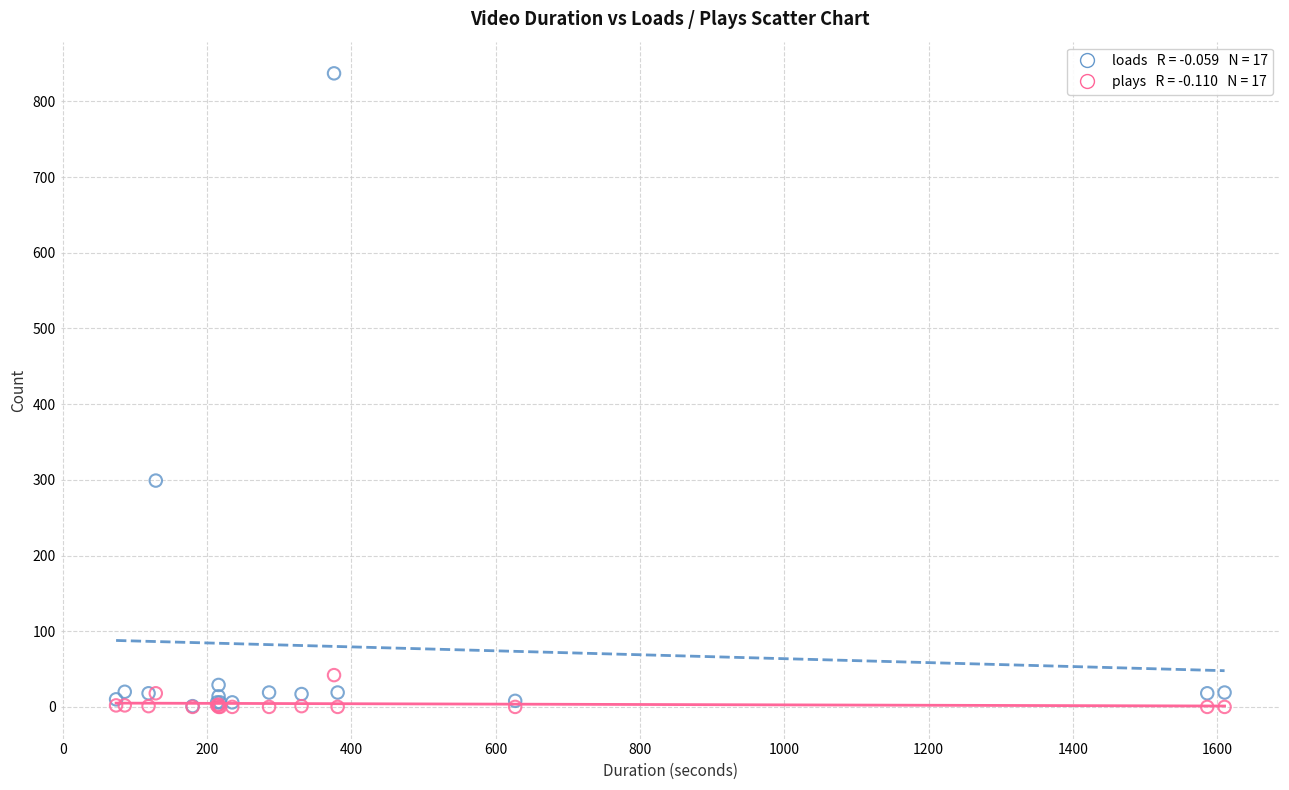

Across all series, what Y value is closest to 418?

299